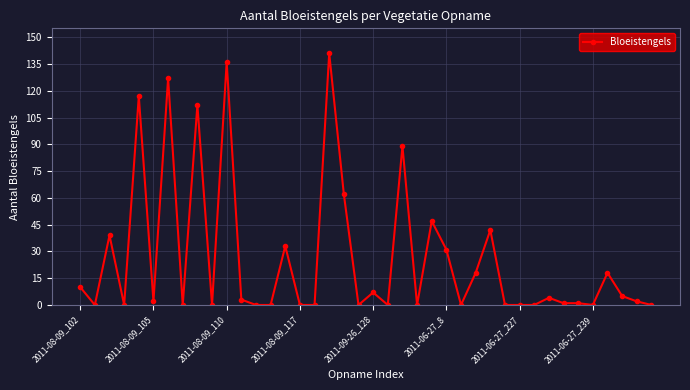

What is the sum of all values?

1047